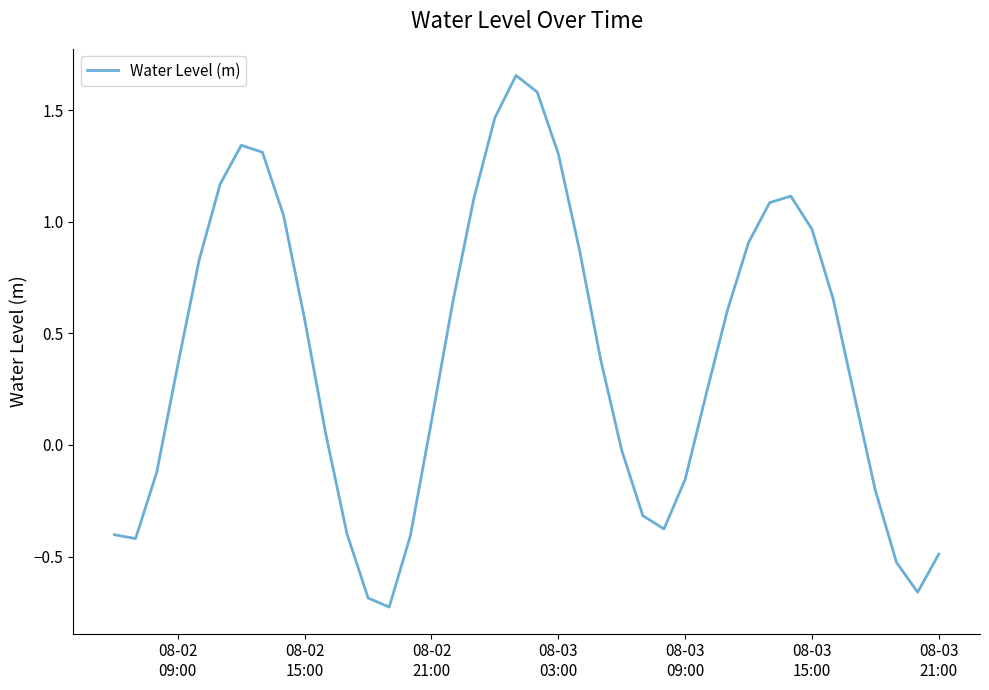

What is the difference between the maximum and minimum values?

2.4